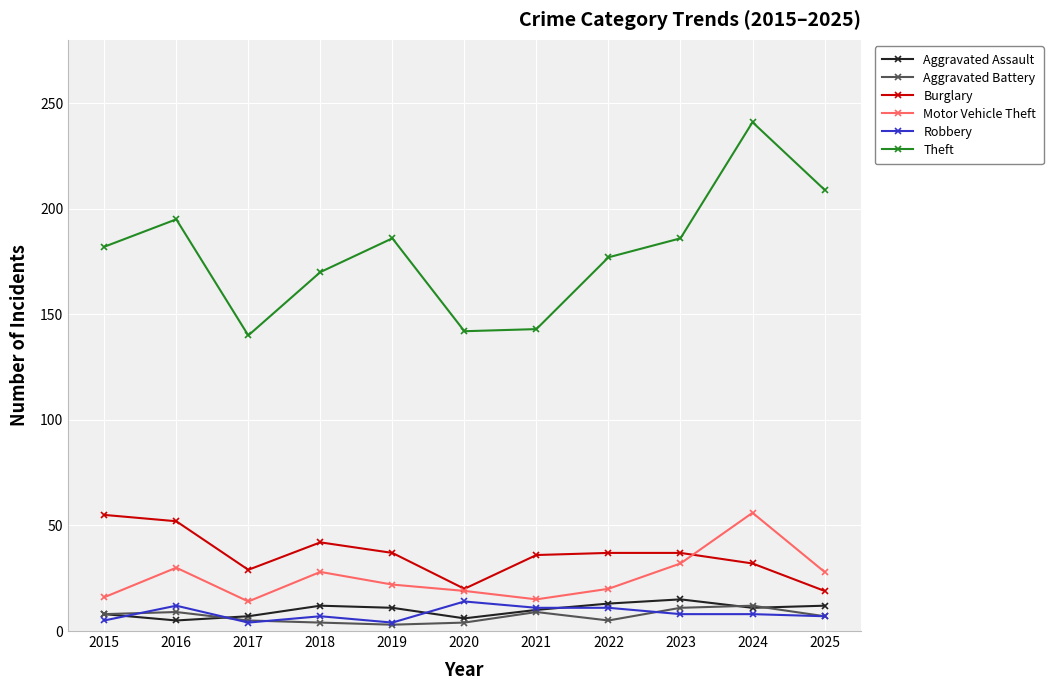

The Motor Vehicle Theft series shows 28 at 2025. True or false?

True